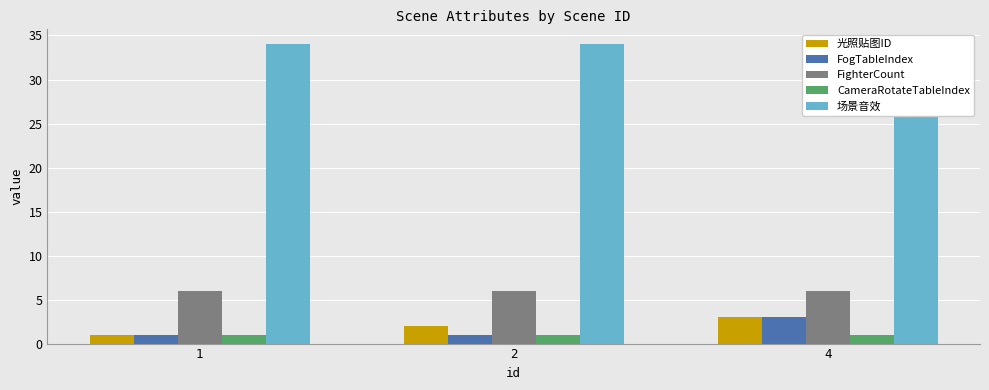

What is the sum of all 场景音效 values?

102